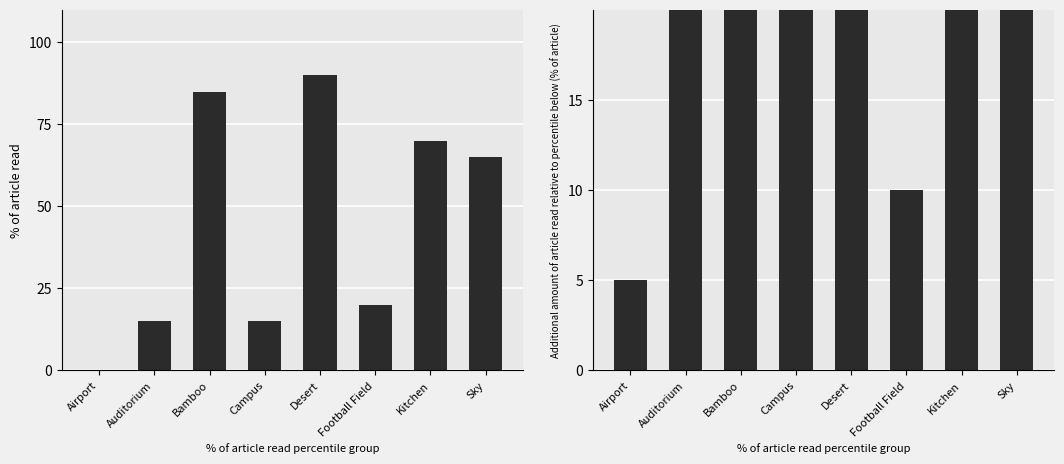

How many bars are there in total?

16